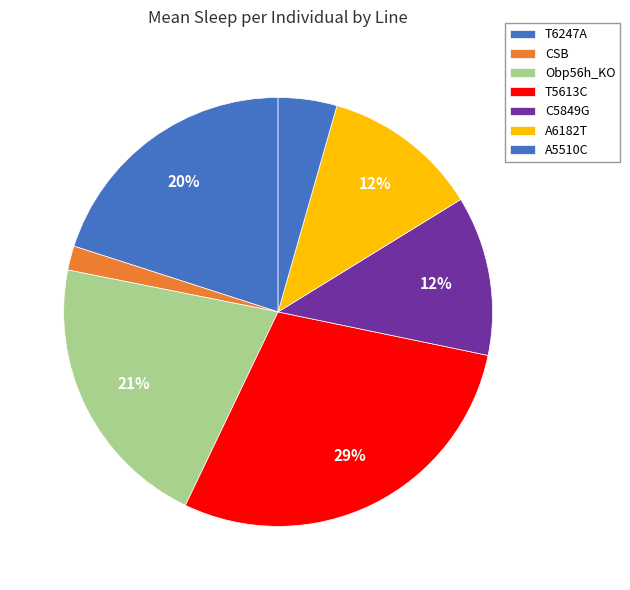

Does any single category account for the majority?

No